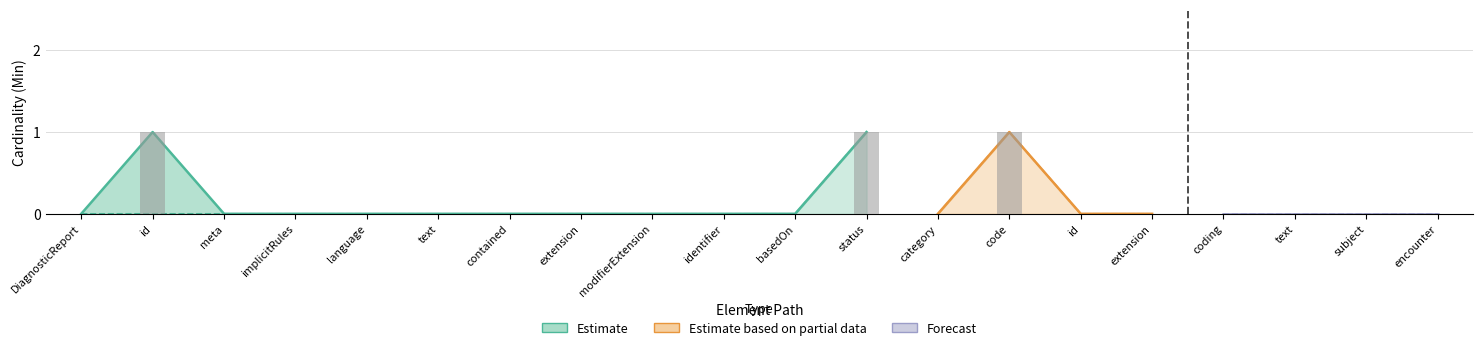

Are the bars grouped side by side (vs. stacked)?

No